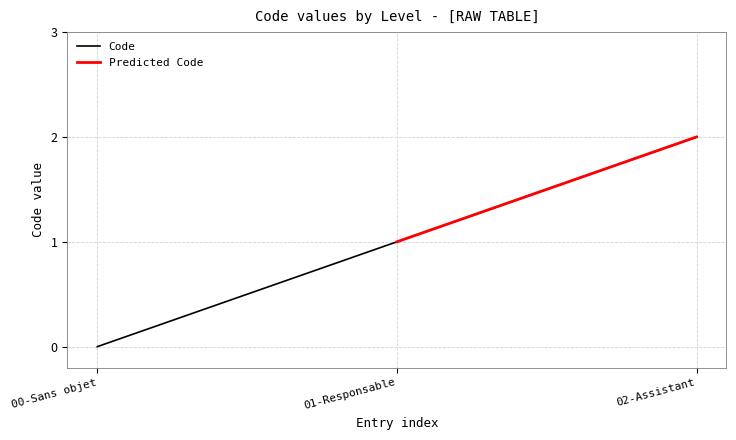

What is the sum of all values?

3